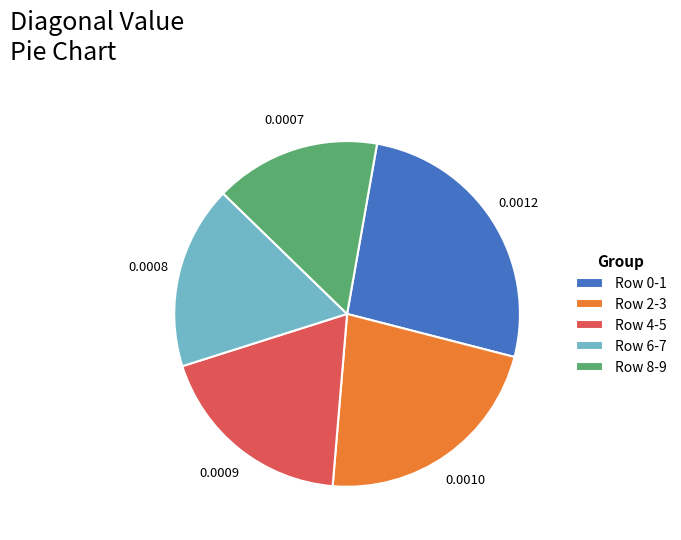

Is there any slice that represents more than half of the pie?

No